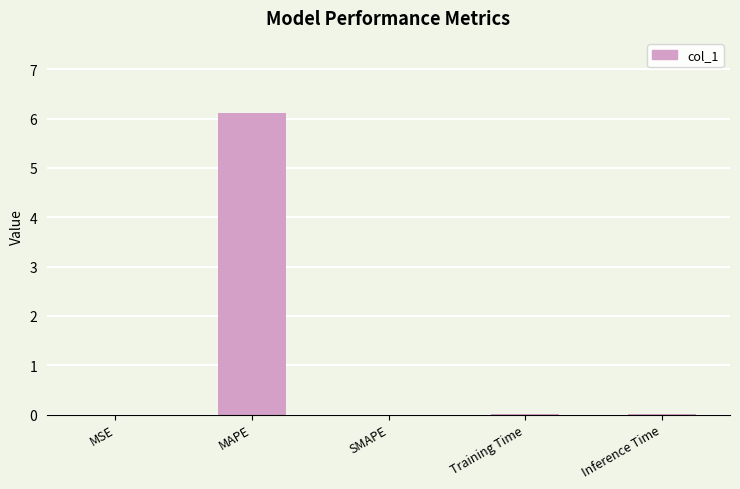

What is the sum of the values at SMAPE and MAPE?

6.1